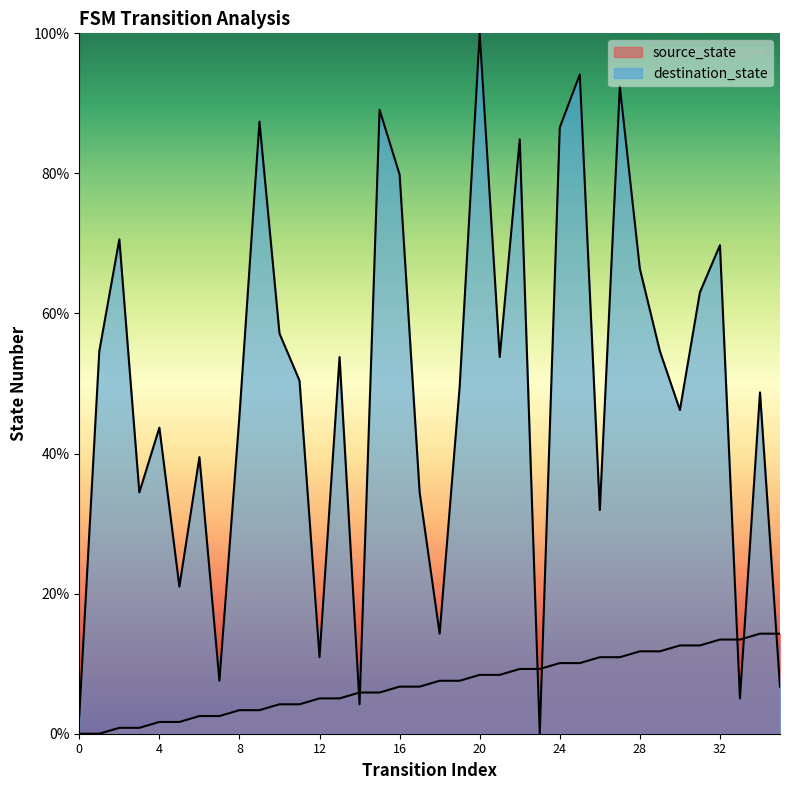

Is it true that source_state equals 3.4 at 8?

True